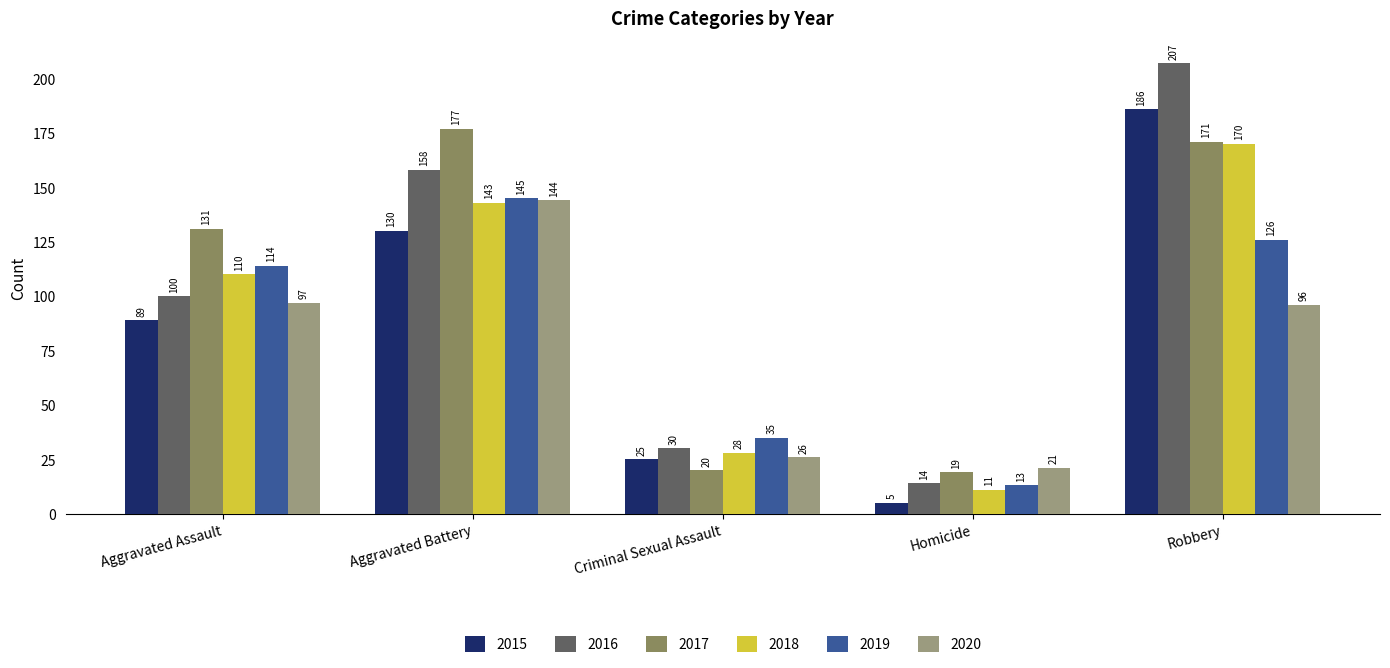

At how many categories does at least one series exceed 115?

3